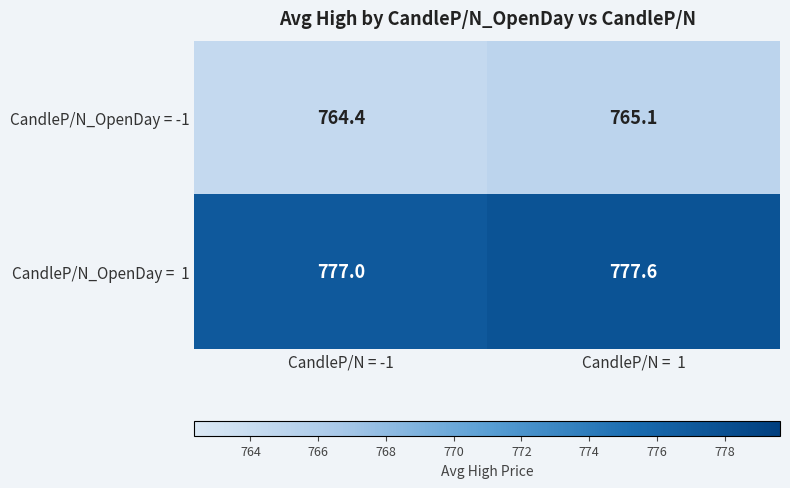

What is the total value across all series at CandleP/N = -1?

1541.4